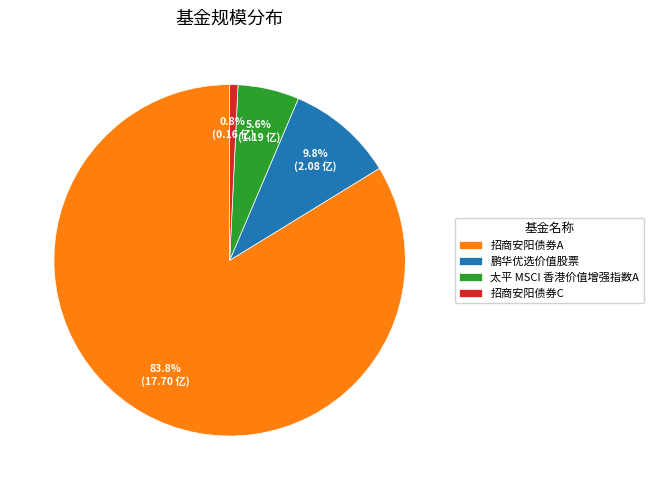

Which slice is the smallest?

招商安阳债券C